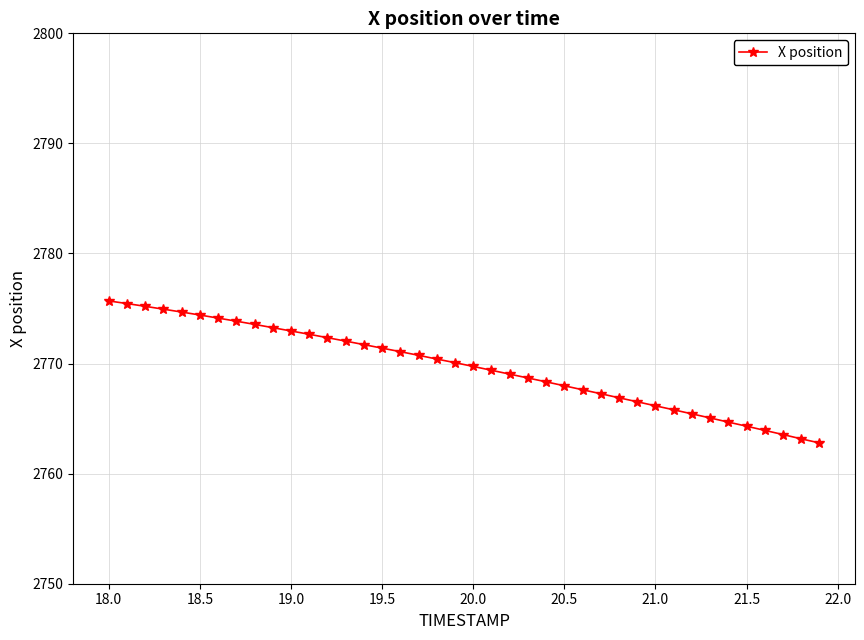

What is the maximum value shown in the chart?

2775.7